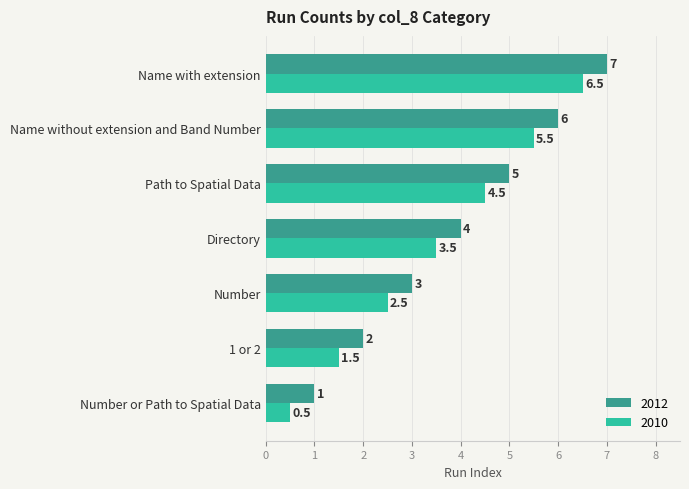

What is the sum of the 2012 values at Name with extension and Number?

10.0